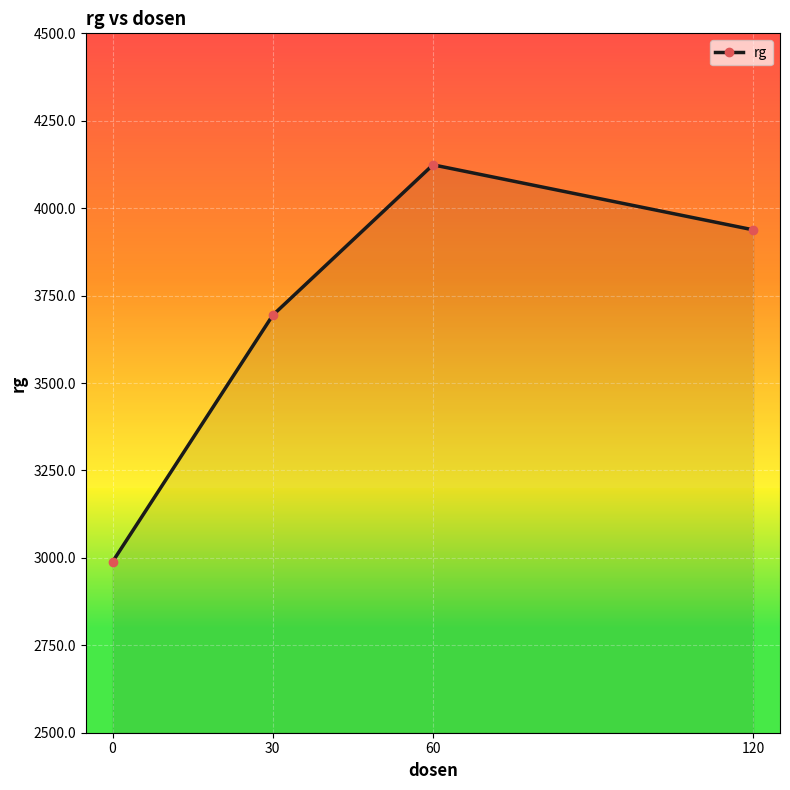

Which has a higher value, 0 or 60?

60